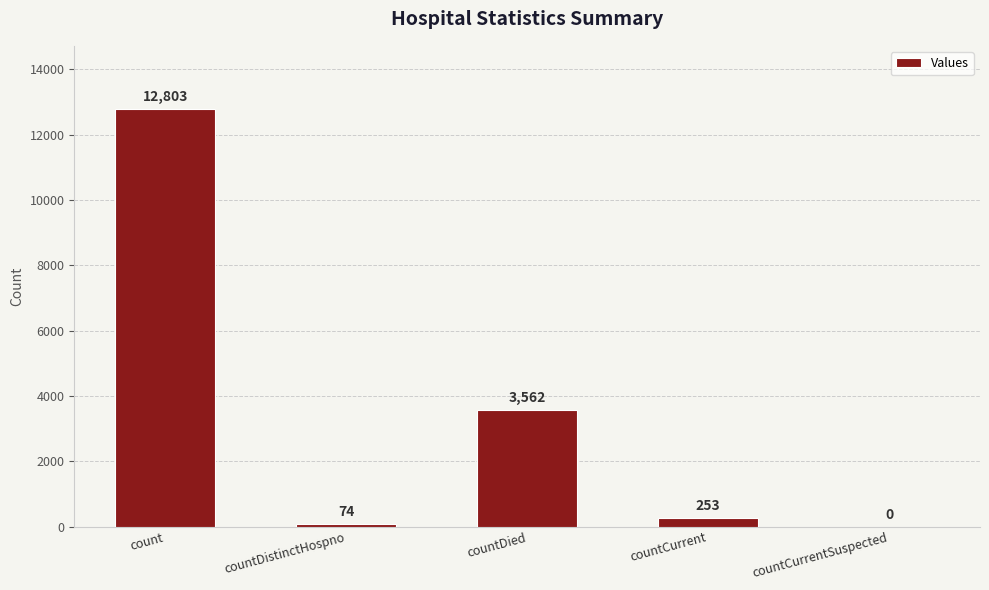

Reading left to right, extract all data points from this chart.

12803	74	3562	253	0